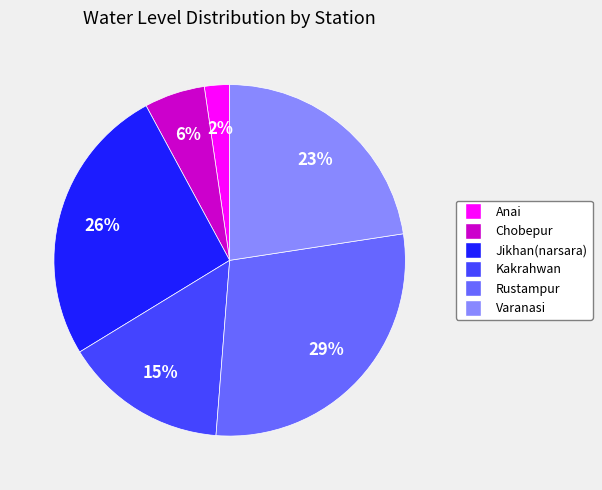

What is the largest slice in the pie chart?

Rustampur